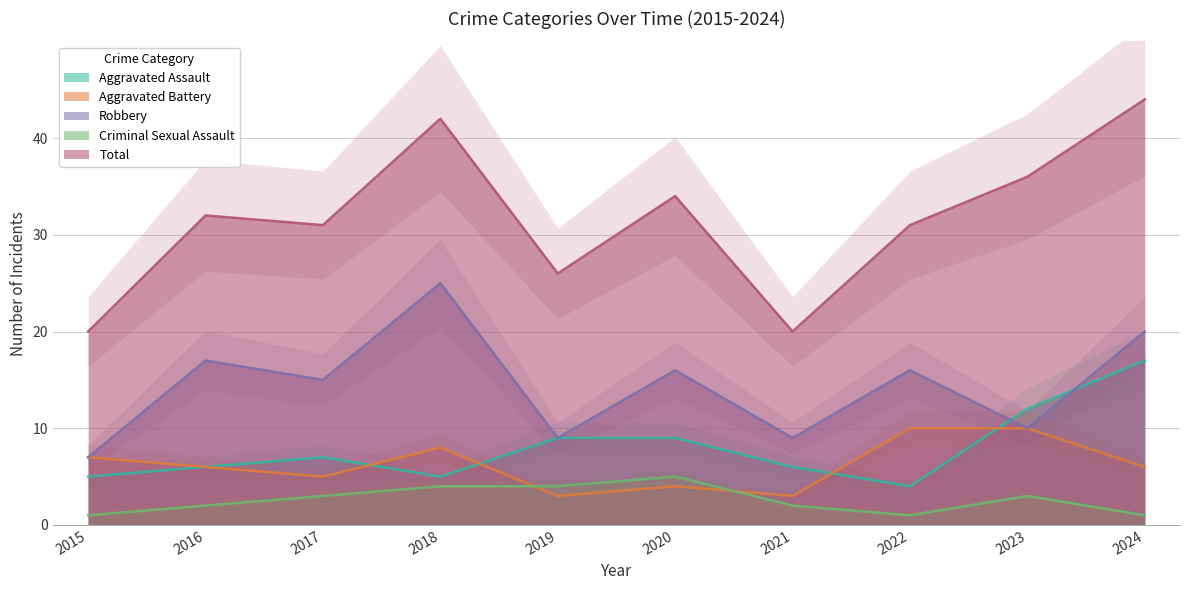

What is the value of the Aggravated Assault point at the 1st from the left?

5